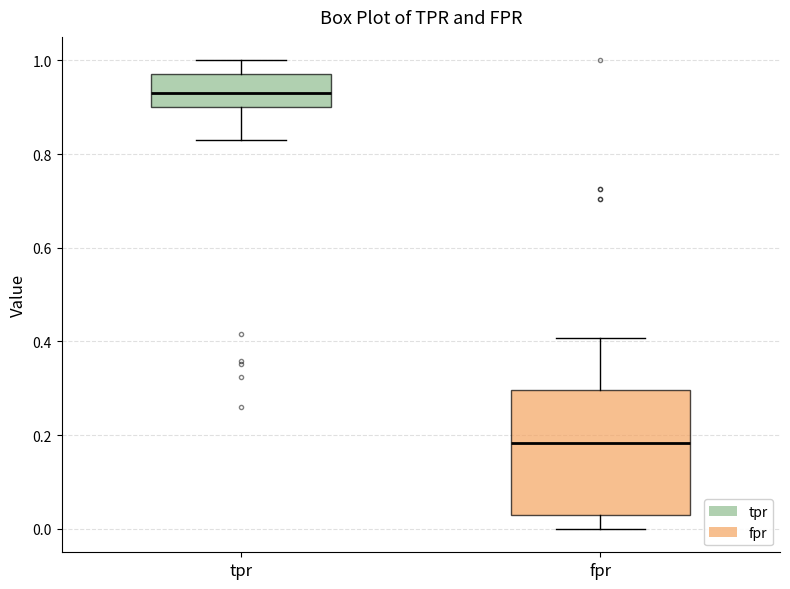

Where is the upper edge of the box for fpr on the y-axis? The values are not printed on the chart, so give them approximately, as read against the axis.

0.30